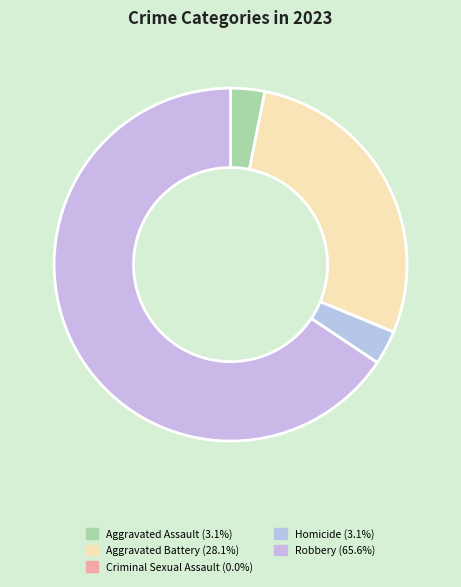

Rank the categories by value from lowest to highest.

Criminal Sexual Assault, Aggravated Assault, Homicide, Aggravated Battery, Robbery